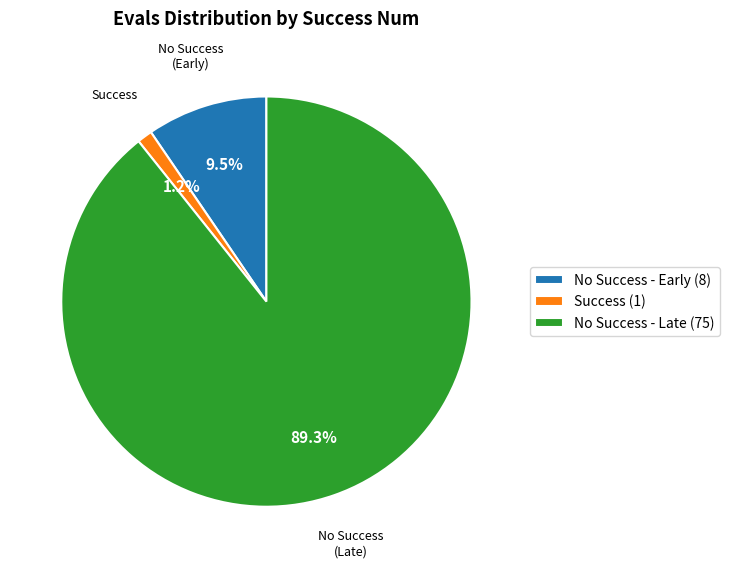

Is the sum of No Success - Late (75) and Success (1) greater than half?

Yes